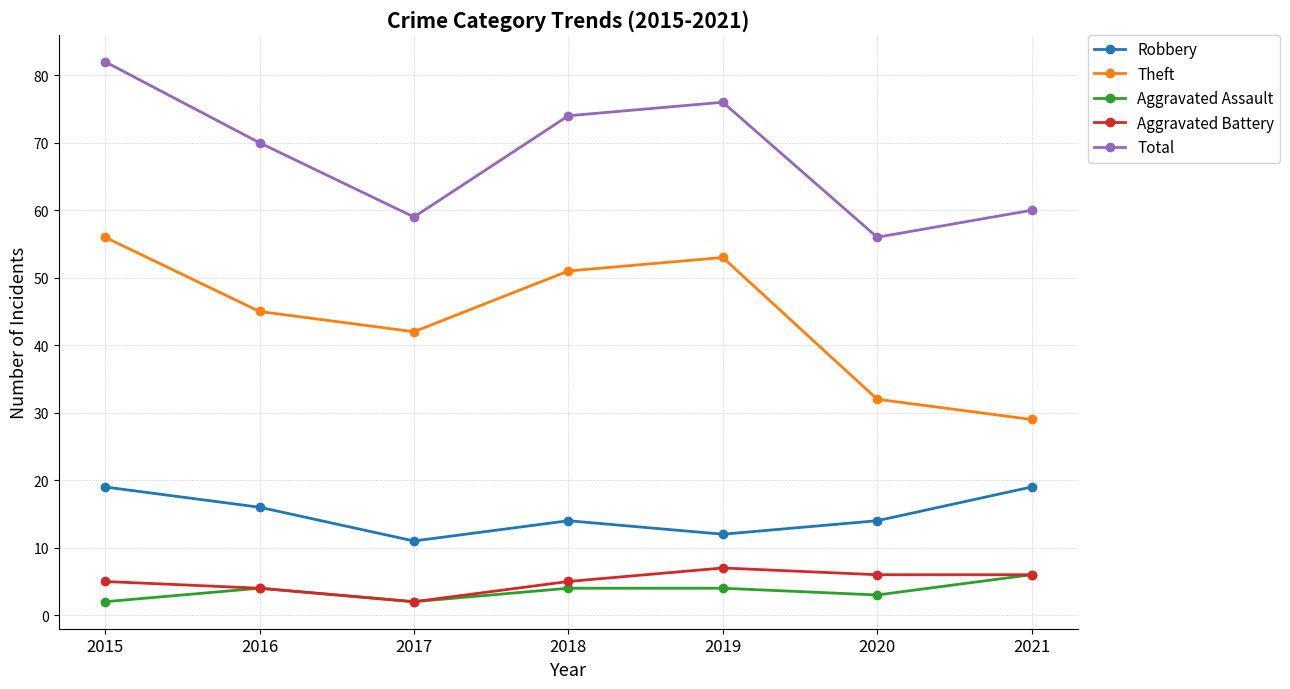

What are all the series names shown in the legend?

Robbery, Theft, Aggravated Assault, Aggravated Battery, Total